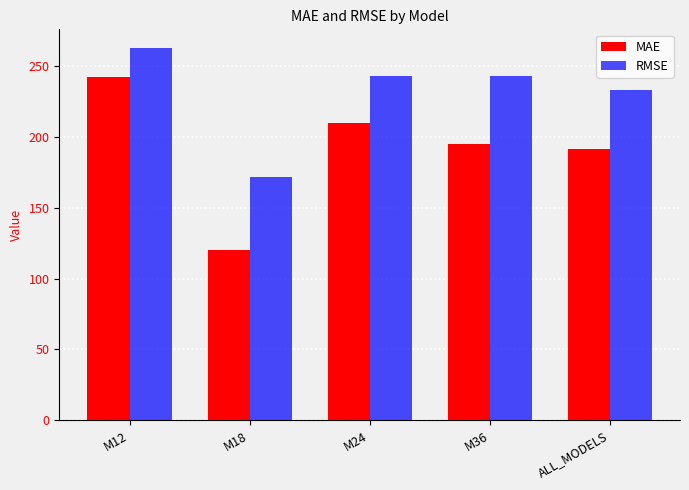

What is the sum of the MAE values at M12 and M36?

437.2